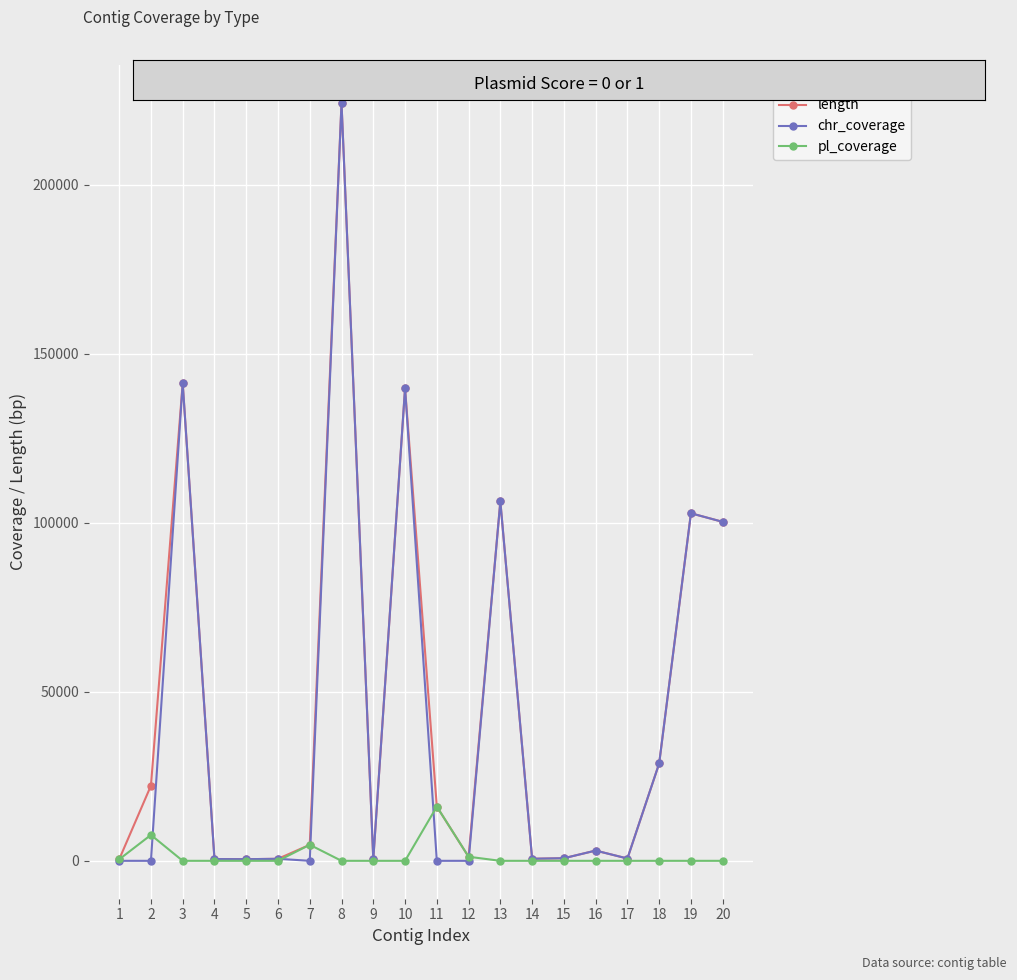

What is the highest value of the chr_coverage series?

224245